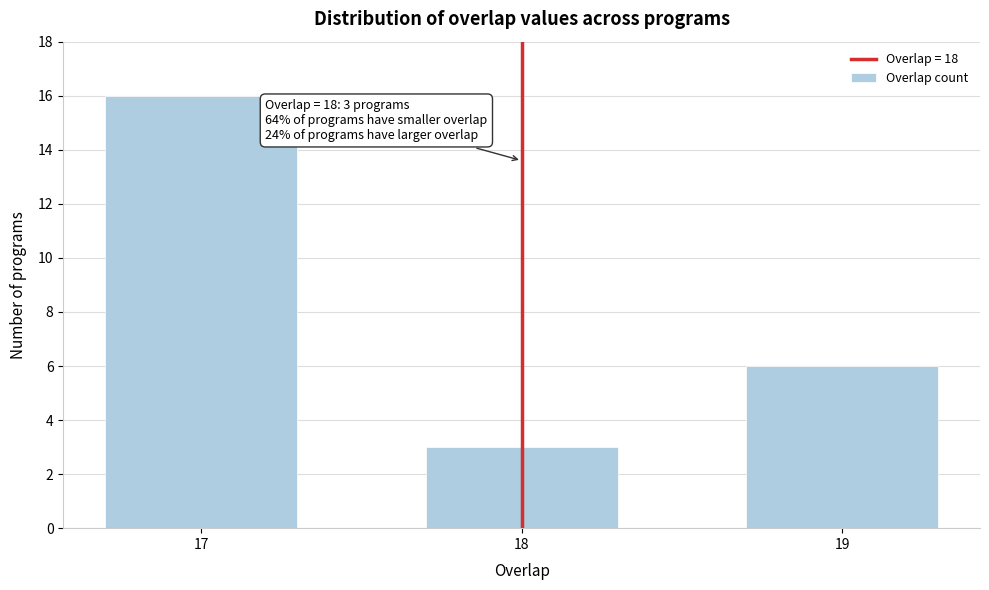

Reading left to right, list all the values displayed in this chart.

17=16	18=3	19=6